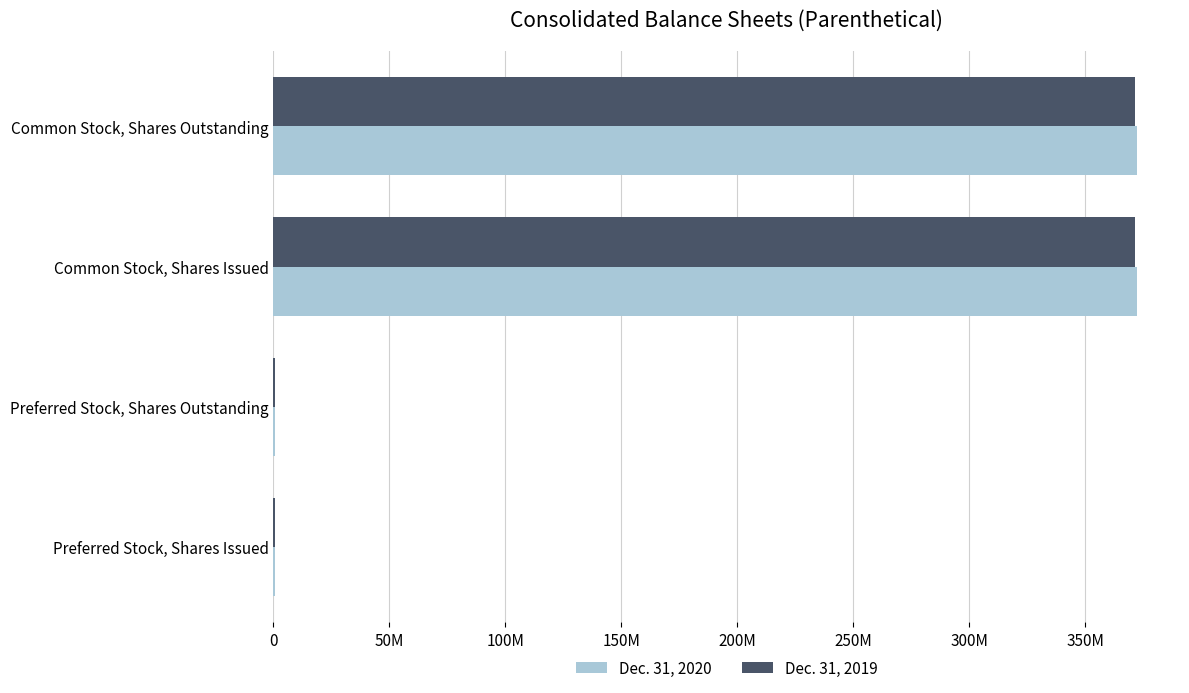

What are all the series names shown in the legend?

Dec. 31, 2020, Dec. 31, 2019